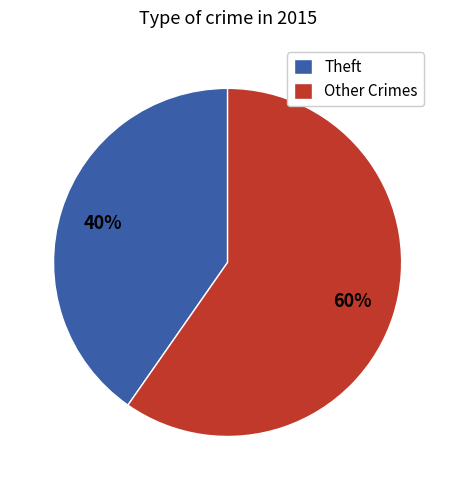

How many slices are in this pie chart?

2